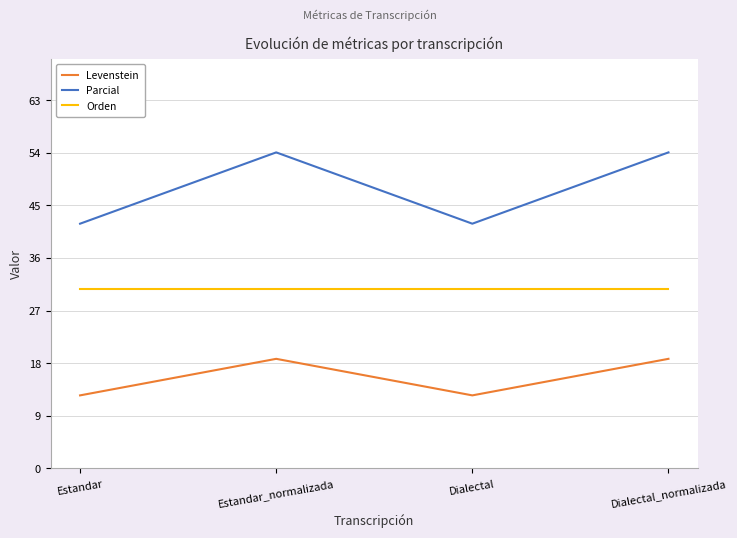

What is the approximate value of Orden at Estandar_normalizada?

30.8